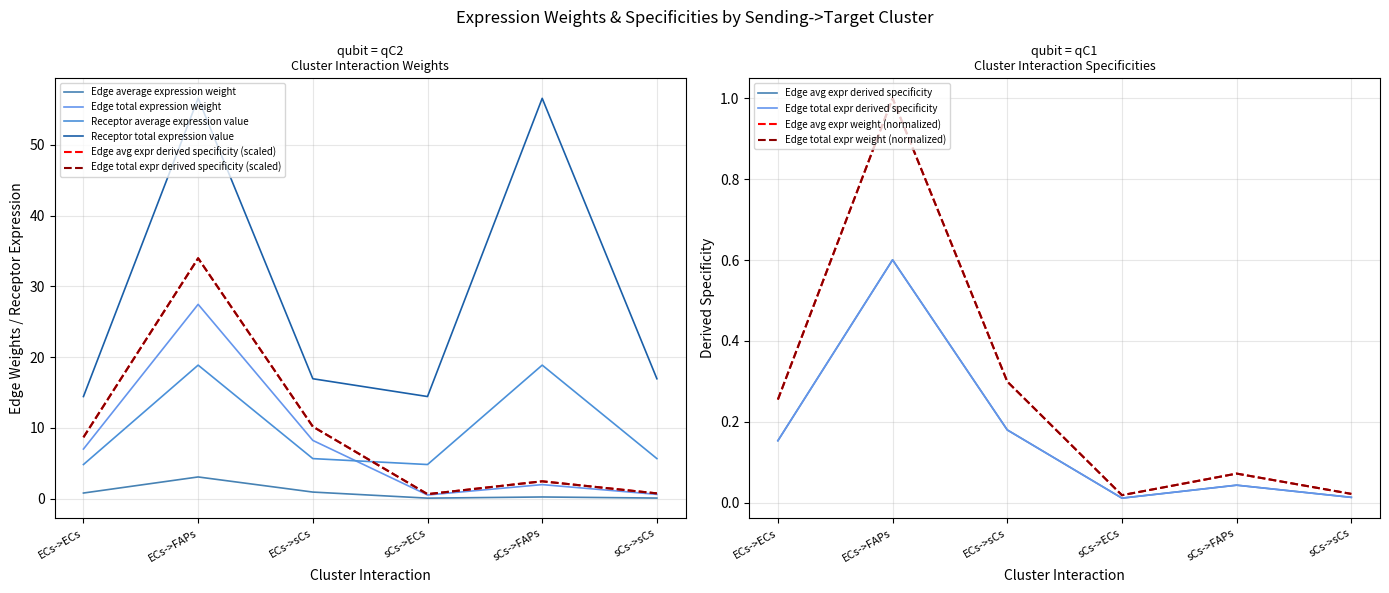

Which has a higher value, sCs->sCs or ECs->sCs?

ECs->sCs